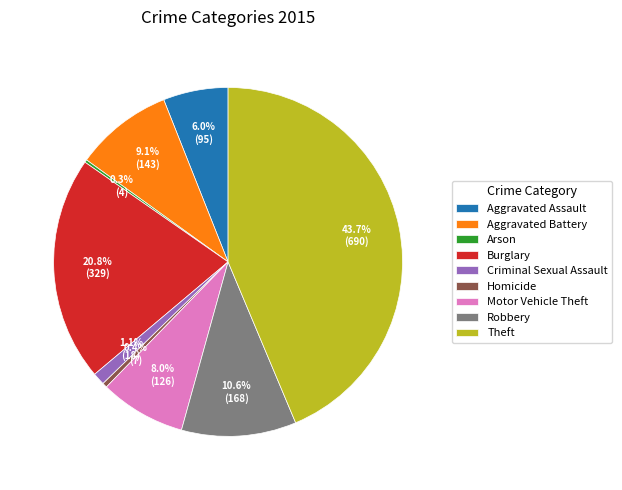

Is it true that Criminal Sexual Assault is 11% of the pie?

False